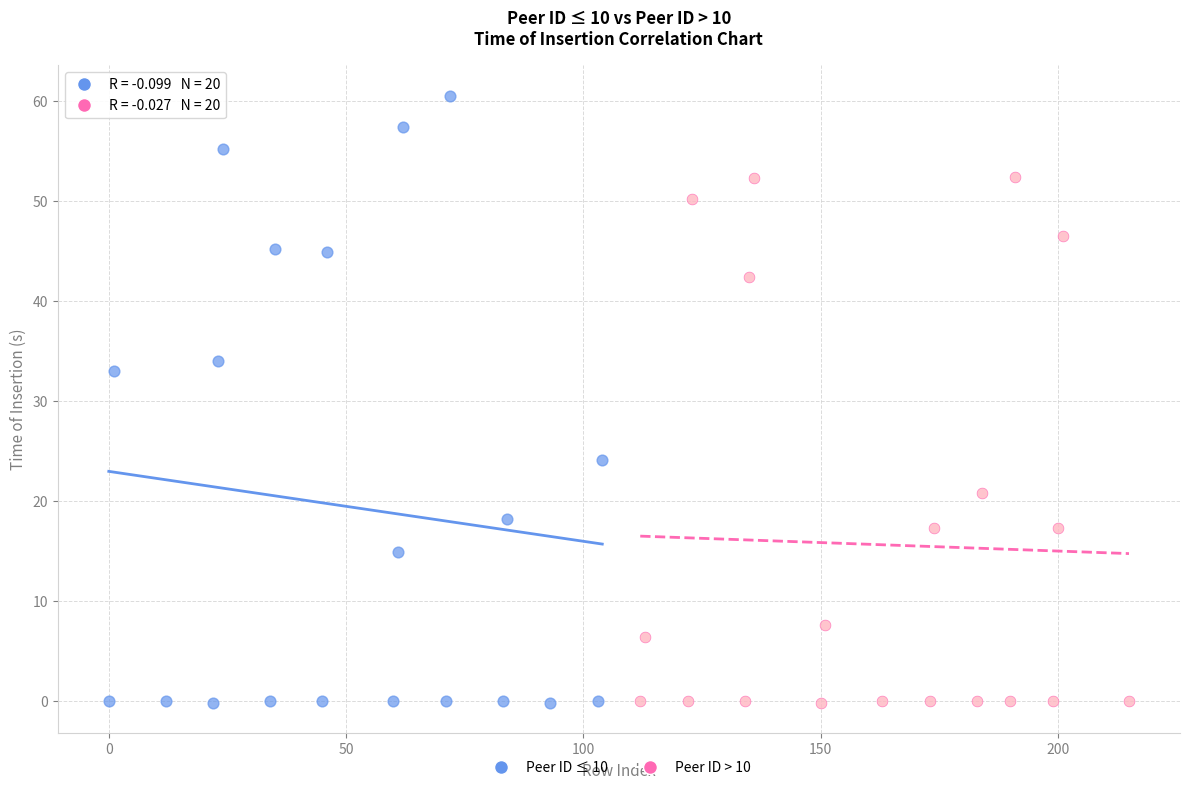

Which series reaches the maximum Y coordinate?

Peer ID ≤ 10